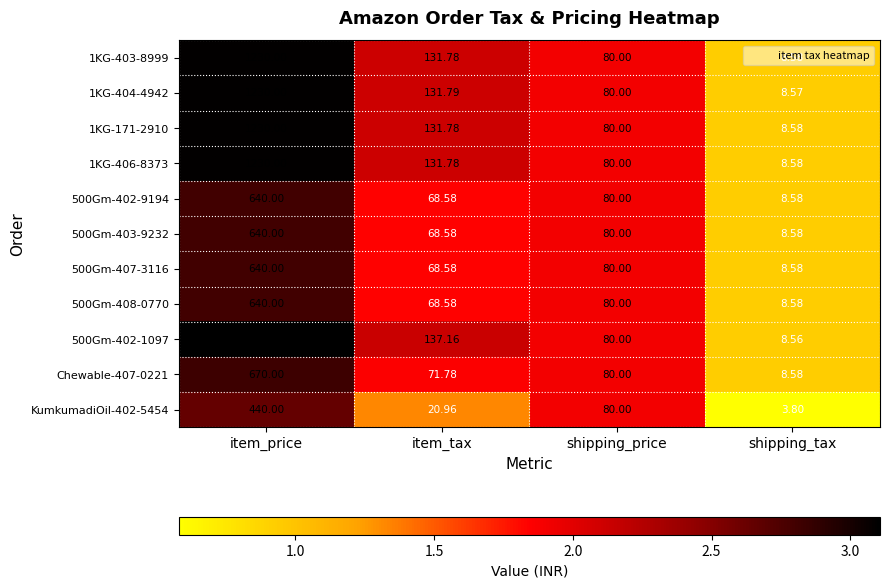

Is the value of 500Gm-402-1097 at item_price greater than the value of 1KG-171-2910 at item_tax?

Yes